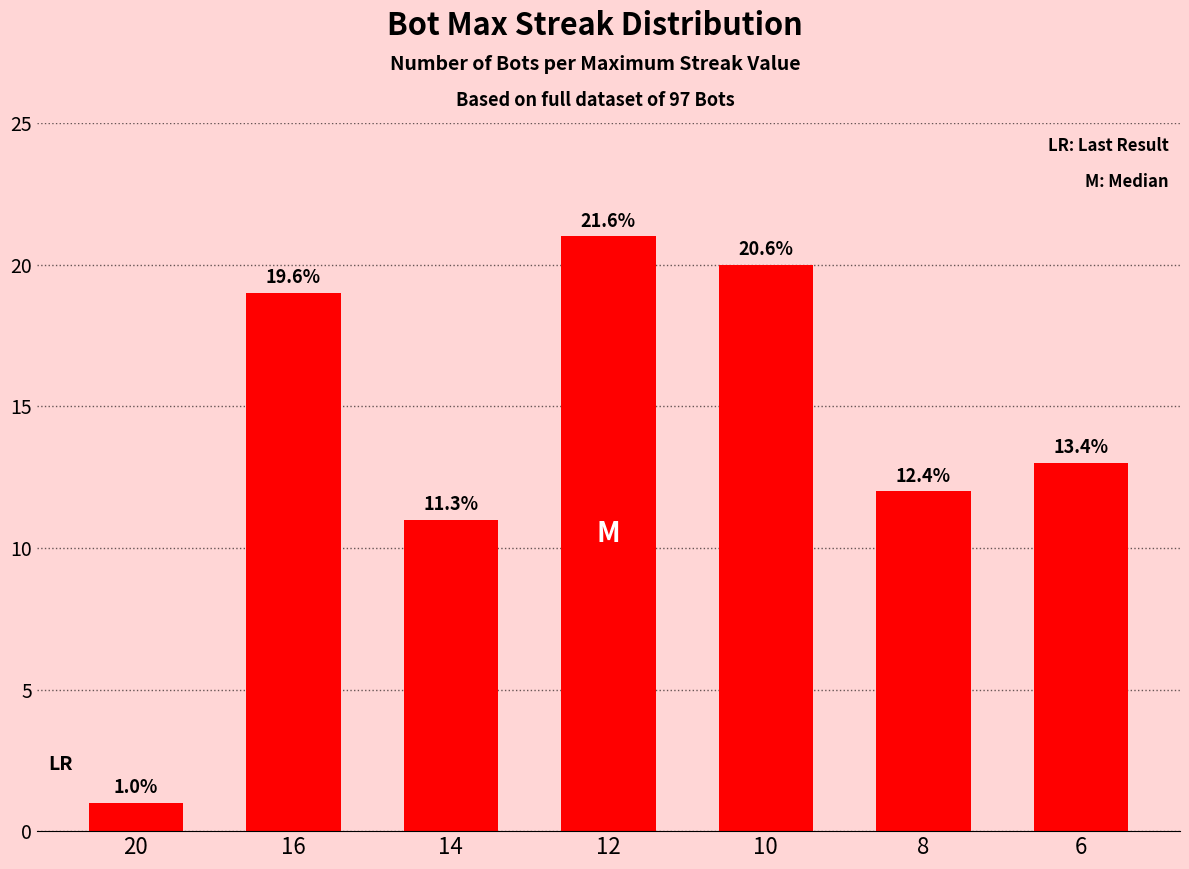

Reading left to right, what are all the values shown in this chart?

20=1	16=19	14=11	12=21	10=20	8=12	6=13